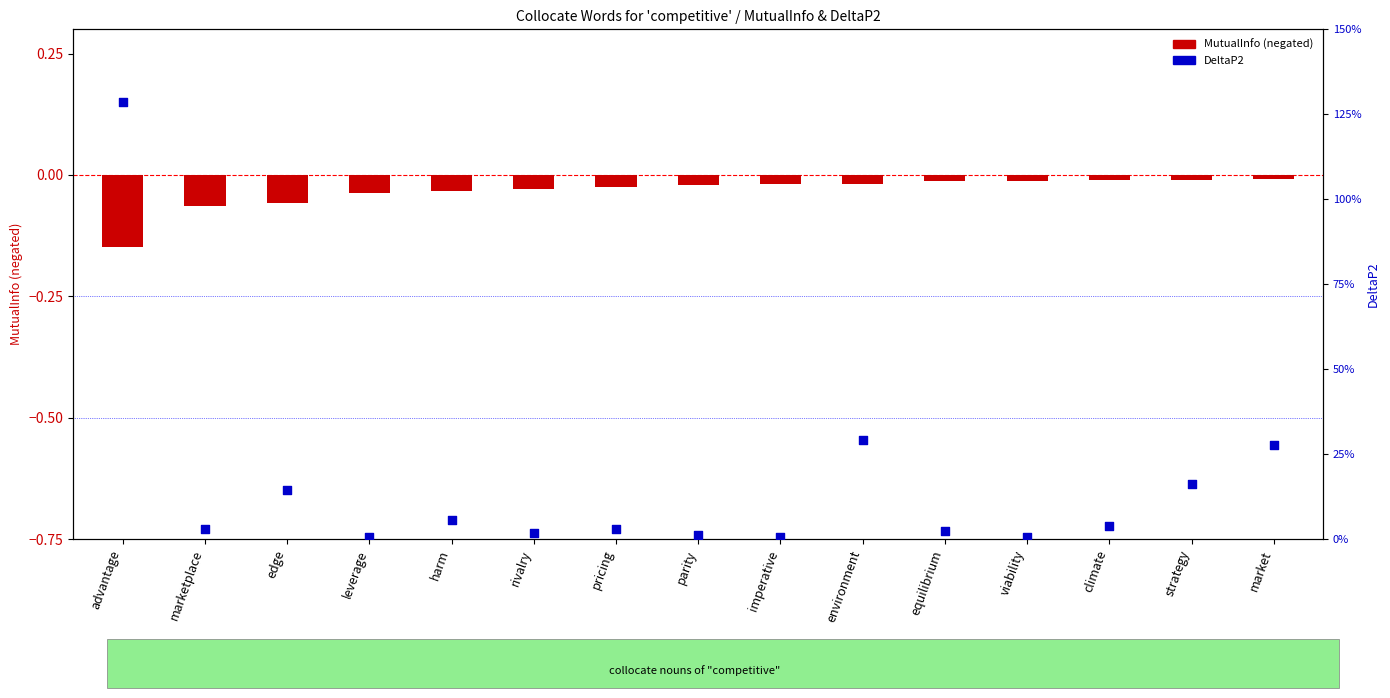

Which series has the largest total across all categories?

DeltaP2